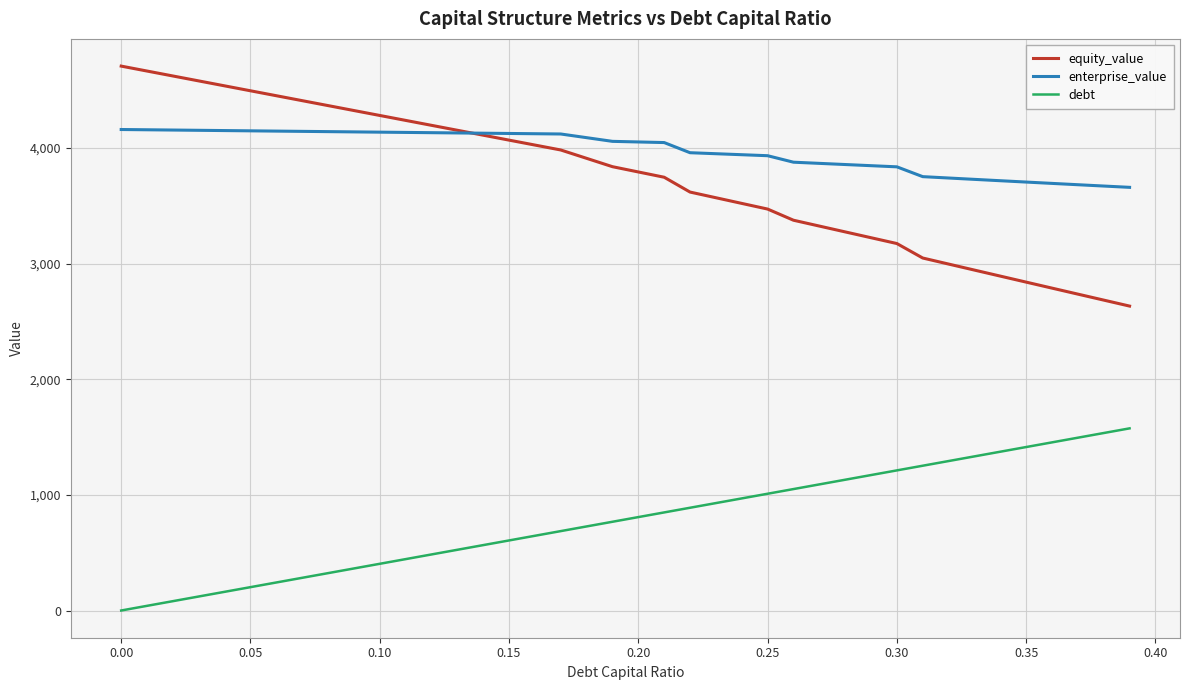

Which series has the widest spread of values?

equity_value